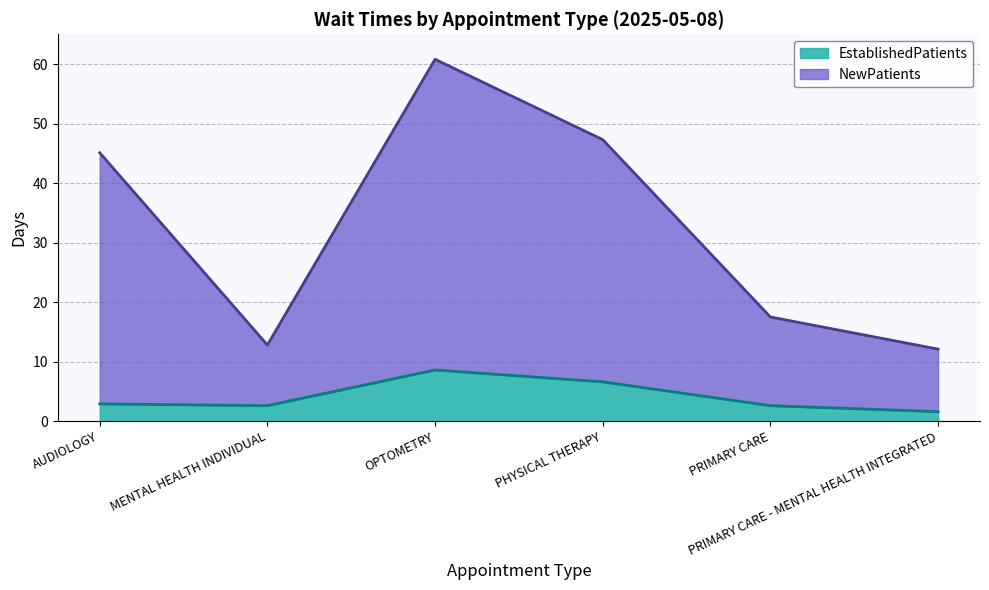

Reading right to left, what are all the values shown in this chart?

NewPatients: PRIMARY CARE - MENTAL HEALTH INTEGRATED=12.1	PRIMARY CARE=17.5	PHYSICAL THERAPY=47.3	OPTOMETRY=60.8	MENTAL HEALTH INDIVIDUAL=12.8	AUDIOLOGY=45.1
EstablishedPatients: PRIMARY CARE - MENTAL HEALTH INTEGRATED=1.6	PRIMARY CARE=2.6	PHYSICAL THERAPY=6.6	OPTOMETRY=8.6	MENTAL HEALTH INDIVIDUAL=2.6	AUDIOLOGY=2.9